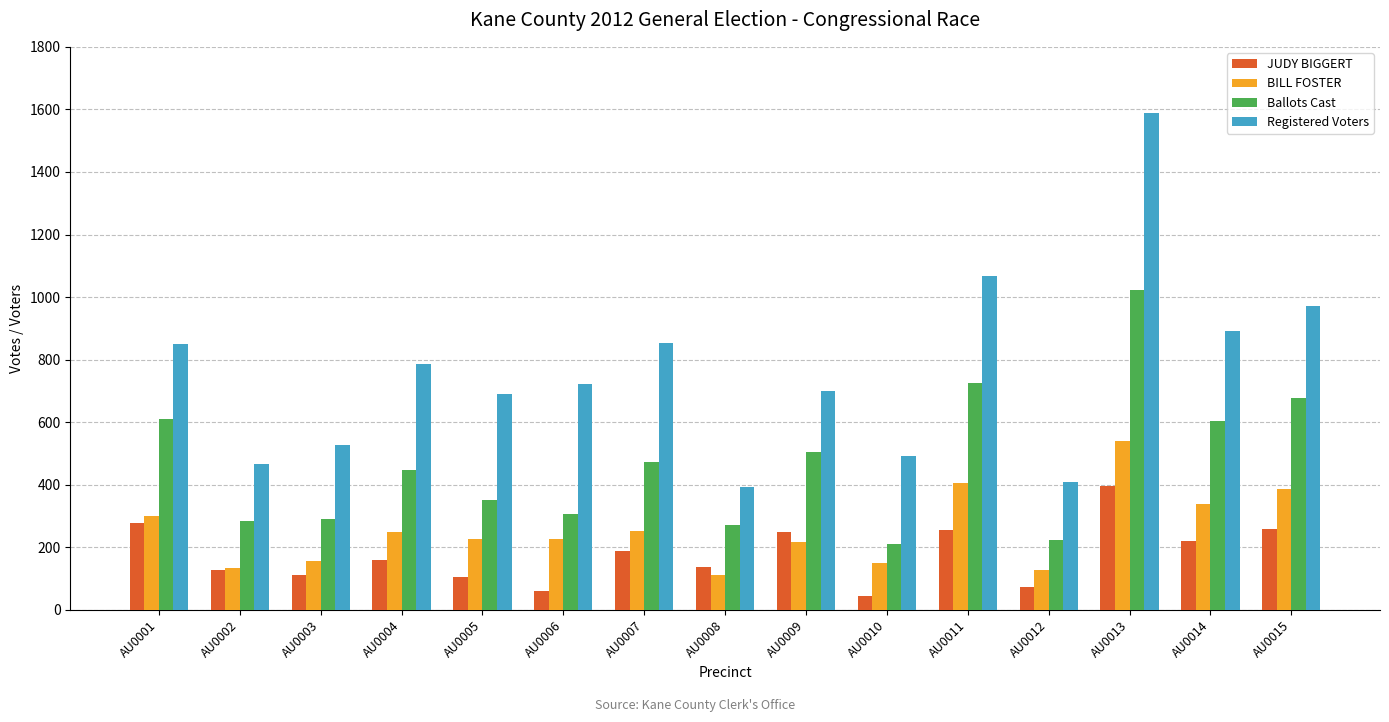

Rank the series by their maximum value, from lowest to highest.

JUDY BIGGERT, BILL FOSTER, Ballots Cast, Registered Voters